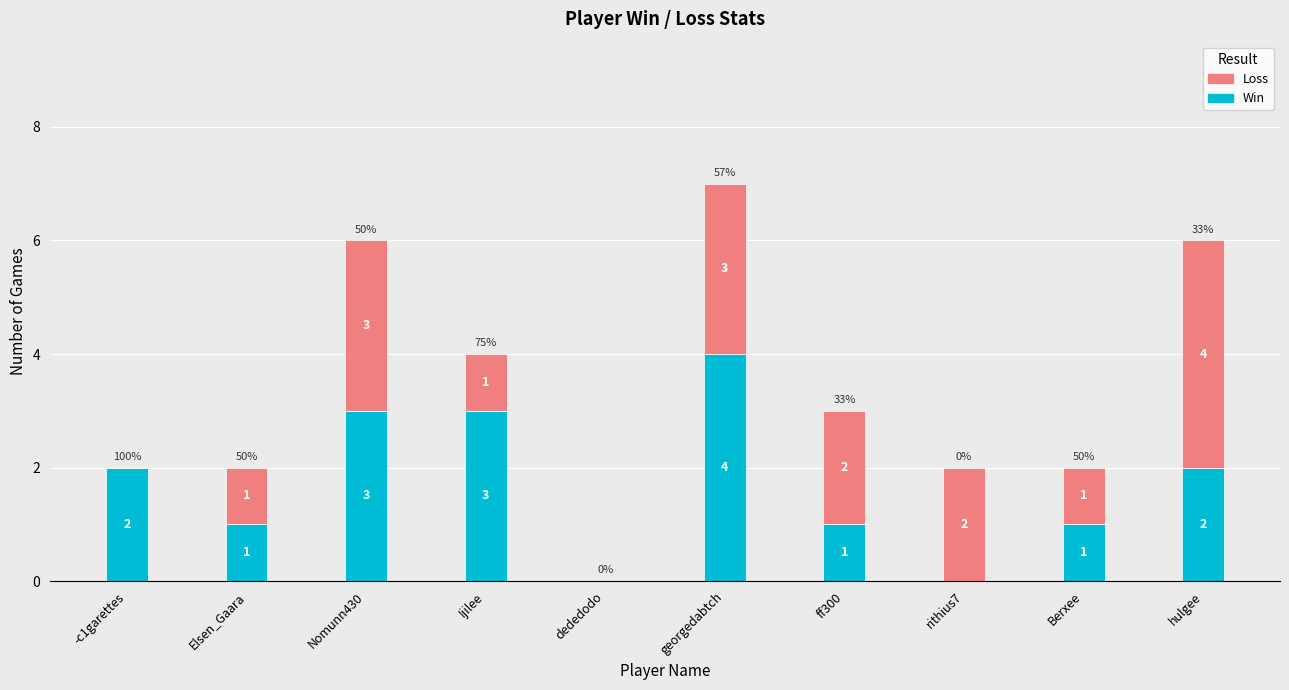

How many values in Win are above zero?

8